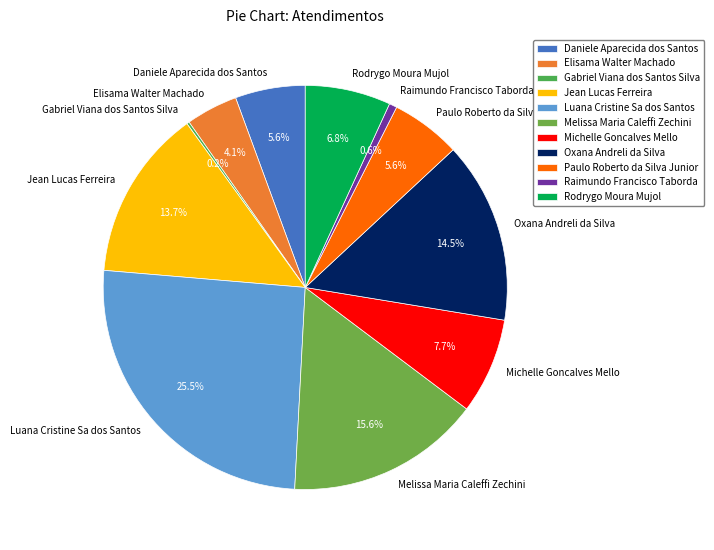

What is the ratio of the value at Rodrygo Moura Mujol to the value at Daniele Aparecida dos Santos?

1.2